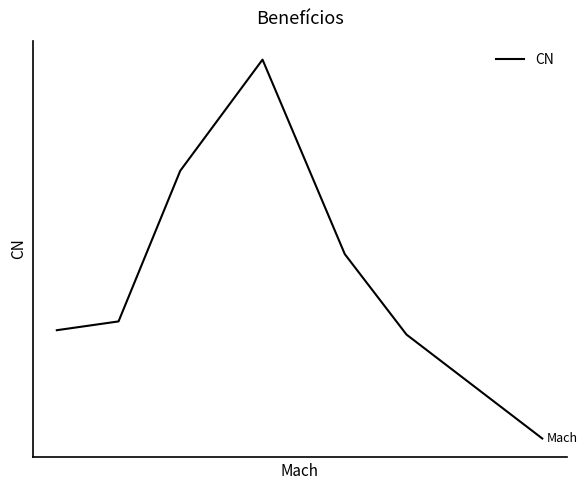

Does the chart display data point markers on the line(s)?

No